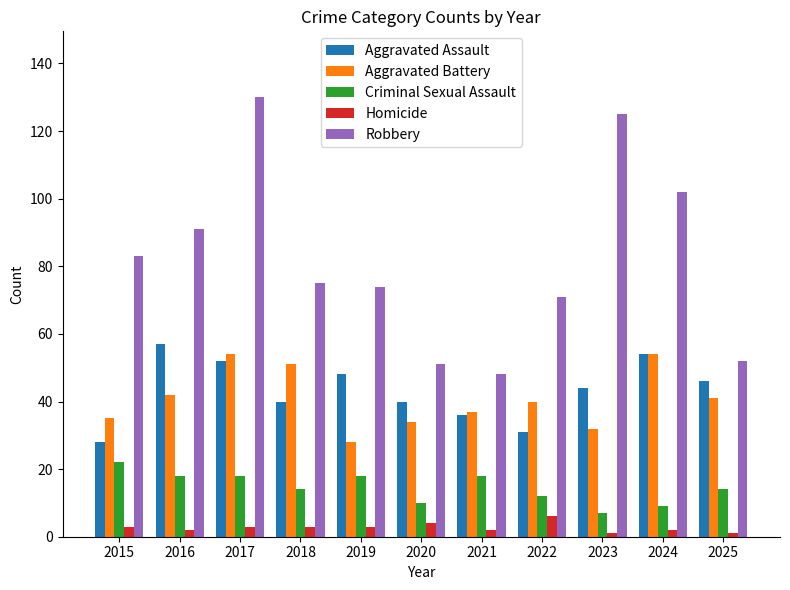

Which series has the widest spread of values?

Robbery